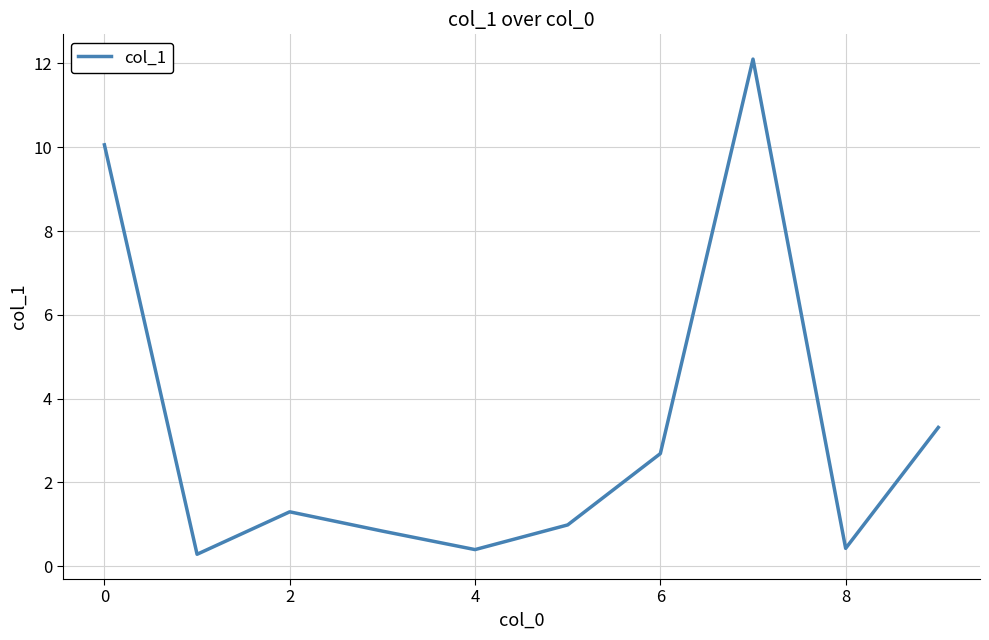

Reading left to right, extract all data points from this chart.

10.1	0.3	1.3	0.8	0.4	1.0	2.7	12.1	0.4	3.3